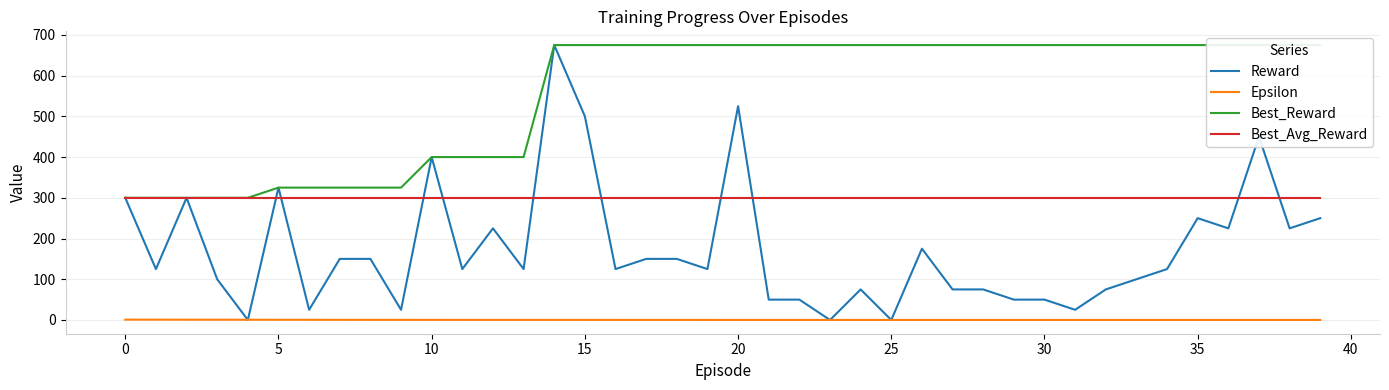

Reading left to right, transcribe all the data shown in this chart.

Reward: 300.0	125.0	300.0	100.0	0.0	325.0	25.0	150.0	150.0	25.0	400.0	125.0	225.0	125.0	675.0	500.0	125.0	150.0	150.0	125.0	525.0	50.0	50.0	0.0	75.0	0.0	175.0	75.0	75.0	50.0	50.0	25.0	75.0	100.0	125.0	250.0	225.0	450.0	225.0	250.0
Epsilon: 0.9	0.8	0.7	0.6	0.6	0.5	0.5	0.4	0.4	0.3	0.3	0.3	0.2	0.2	0.2	0.2	0.1	0.1	0.1	0.1	0.1	0.1	0.1	0.1	0.1	0.1	0.1	0.1	0.1	0.1	0.1	0.1	0.1	0.1	0.1	0.1	0.1	0.1	0.1	0.1
Best_Reward: 300.0	300.0	300.0	300.0	300.0	325.0	325.0	325.0	325.0	325.0	400.0	400.0	400.0	400.0	675.0	675.0	675.0	675.0	675.0	675.0	675.0	675.0	675.0	675.0	675.0	675.0	675.0	675.0	675.0	675.0	675.0	675.0	675.0	675.0	675.0	675.0	675.0	675.0	675.0	675.0
Best_Avg_Reward: 300.0	300.0	300.0	300.0	300.0	300.0	300.0	300.0	300.0	300.0	300.0	300.0	300.0	300.0	300.0	300.0	300.0	300.0	300.0	300.0	300.0	300.0	300.0	300.0	300.0	300.0	300.0	300.0	300.0	300.0	300.0	300.0	300.0	300.0	300.0	300.0	300.0	300.0	300.0	300.0